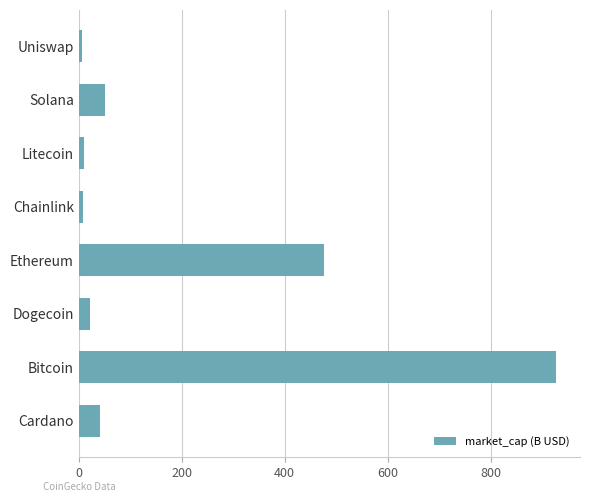

What is the maximum value shown in the chart?

927.1